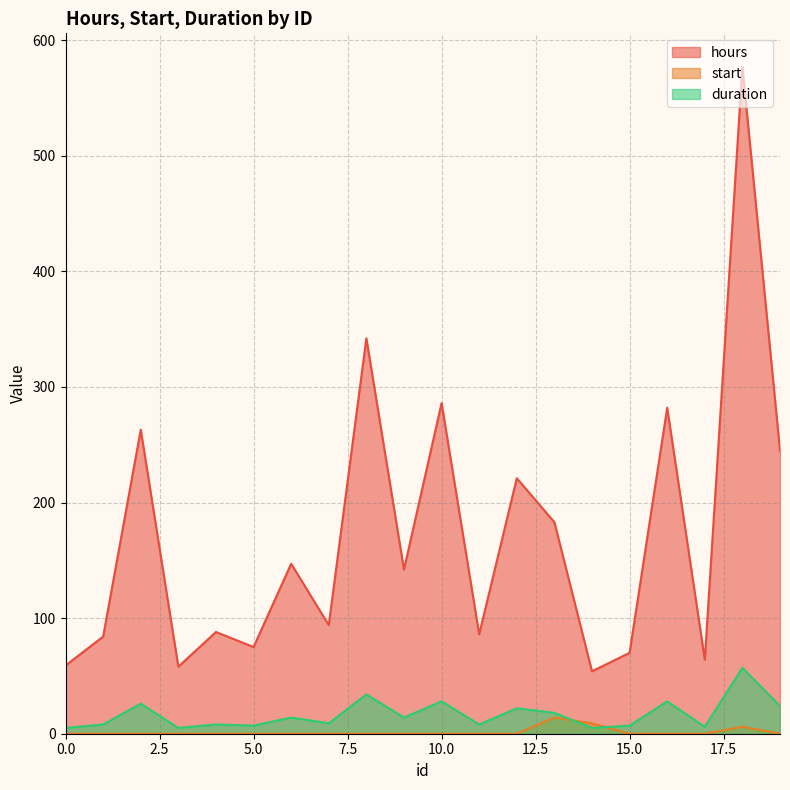

How many interior local valleys does the duration series have?

7